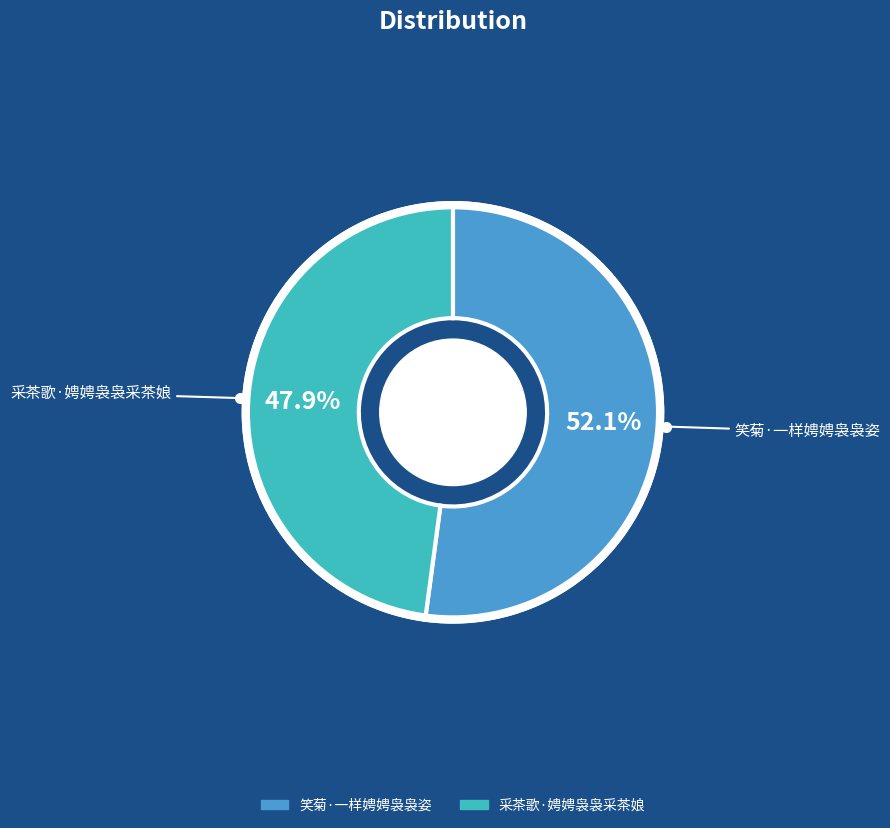

What is the total percentage of 笑菊·一样娉娉袅袅姿 and 采茶歌·娉娉袅袅采茶娘?

100.0%